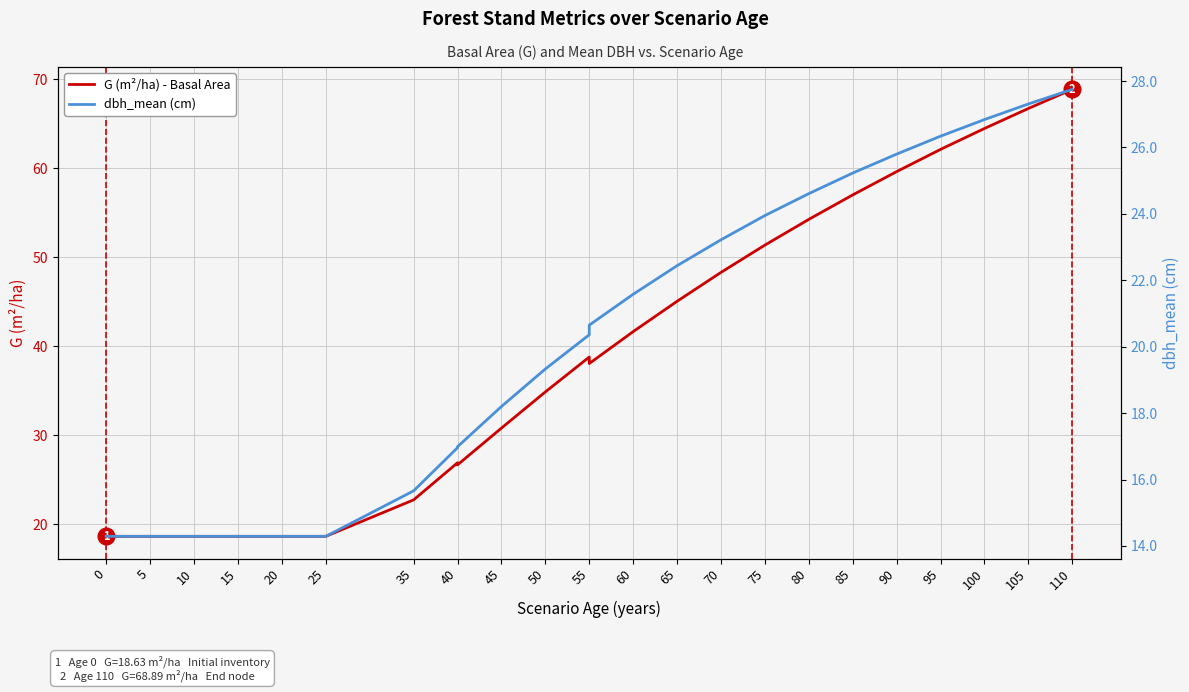

What is the greatest value displayed?

68.9